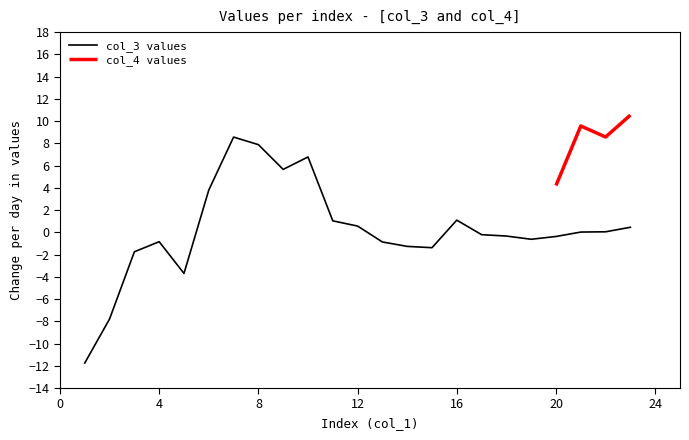

How many points are higher than both their immediate neighbors (excluding endpoints)?

4